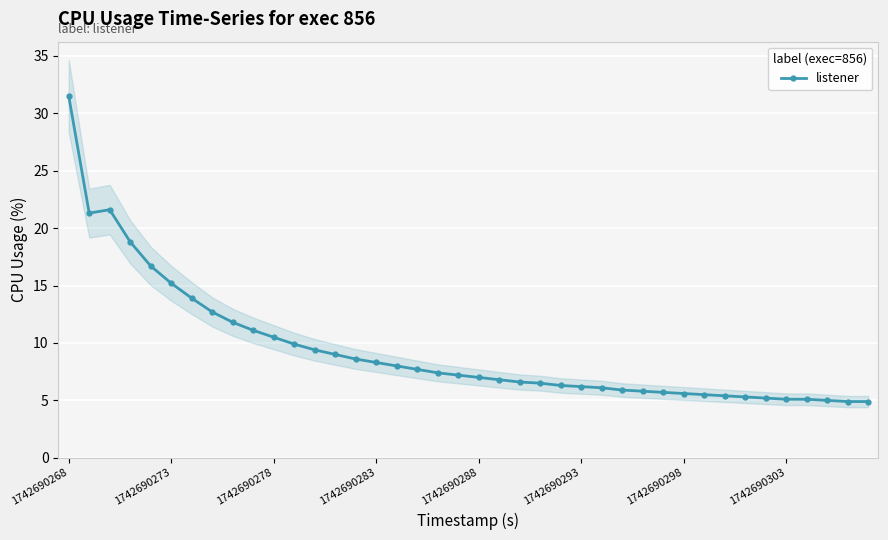

How many points are higher than both their immediate neighbors (excluding endpoints)?

1